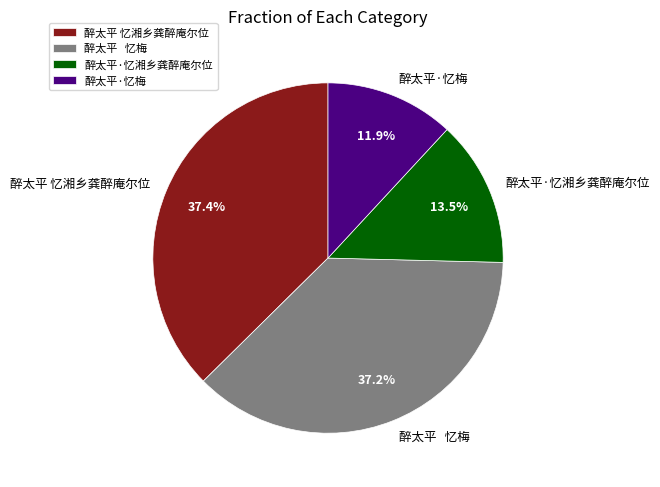

Does 醉太平·忆梅 account for over 50% of the chart?

No